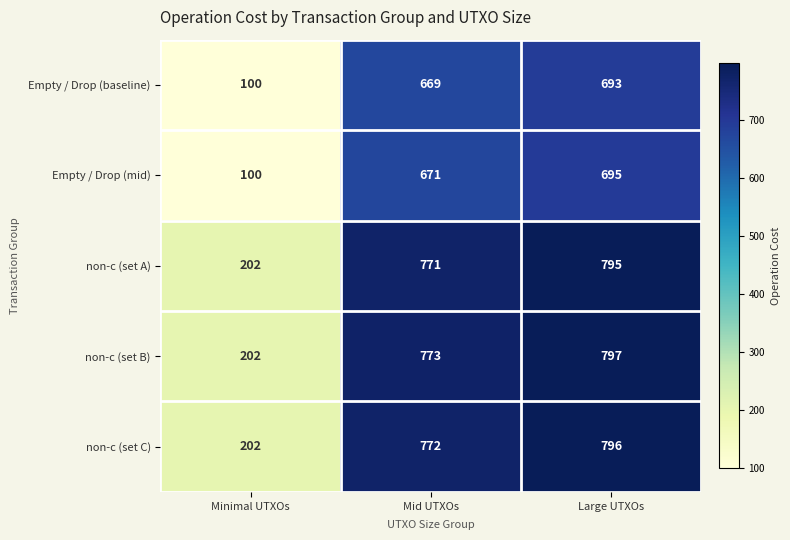

At which category does the chart reach its peak across all series?

Large UTXOs